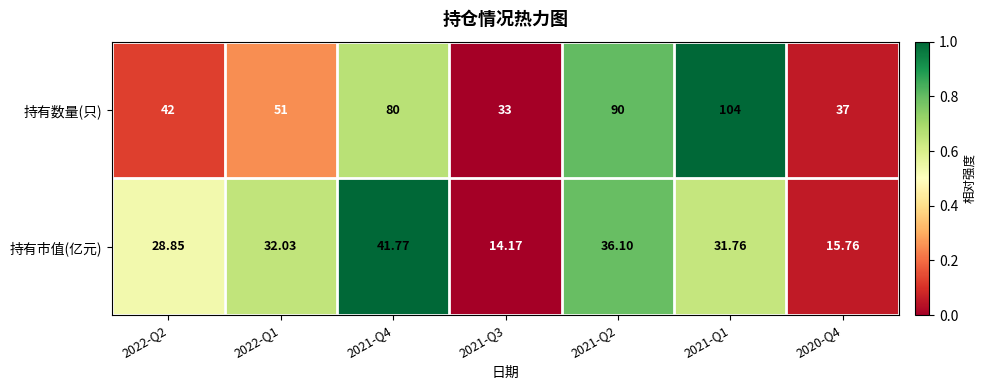

Which series has the largest total across all categories?

持有数量(只)